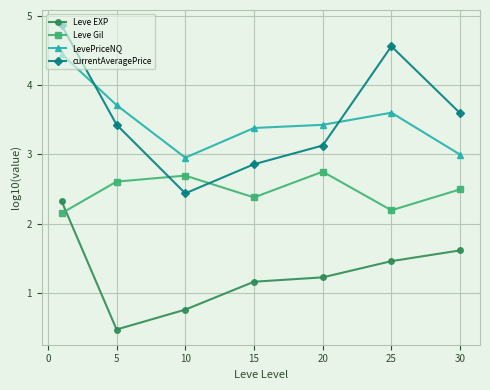

Rank the series by their maximum value, from lowest to highest.

Leve EXP, Leve Gil, LevePriceNQ, currentAveragePrice